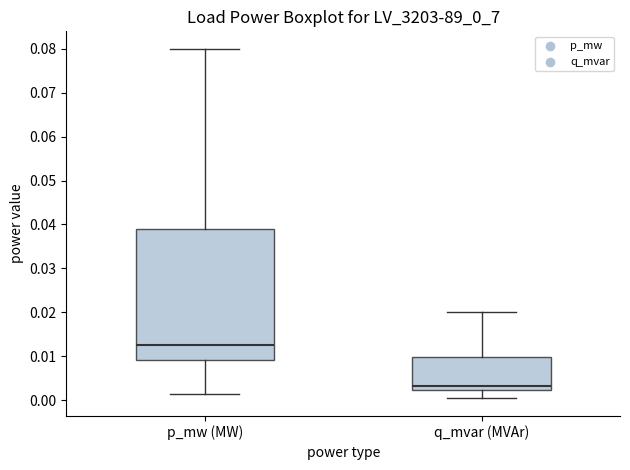

Reading left to right, read every box against the y-axis: the position of its median line, the range the box covers, and the ends of its whiskers. The values are not printed on the chart, so give them approximately, as read against the axis.

p_mw (MW): median 0.013, box 0.009 to 0.039, whiskers 0.001 to 0.080
q_mvar (MVAr): median 0.003, box 0.002 to 0.010, whiskers 0.000 to 0.020